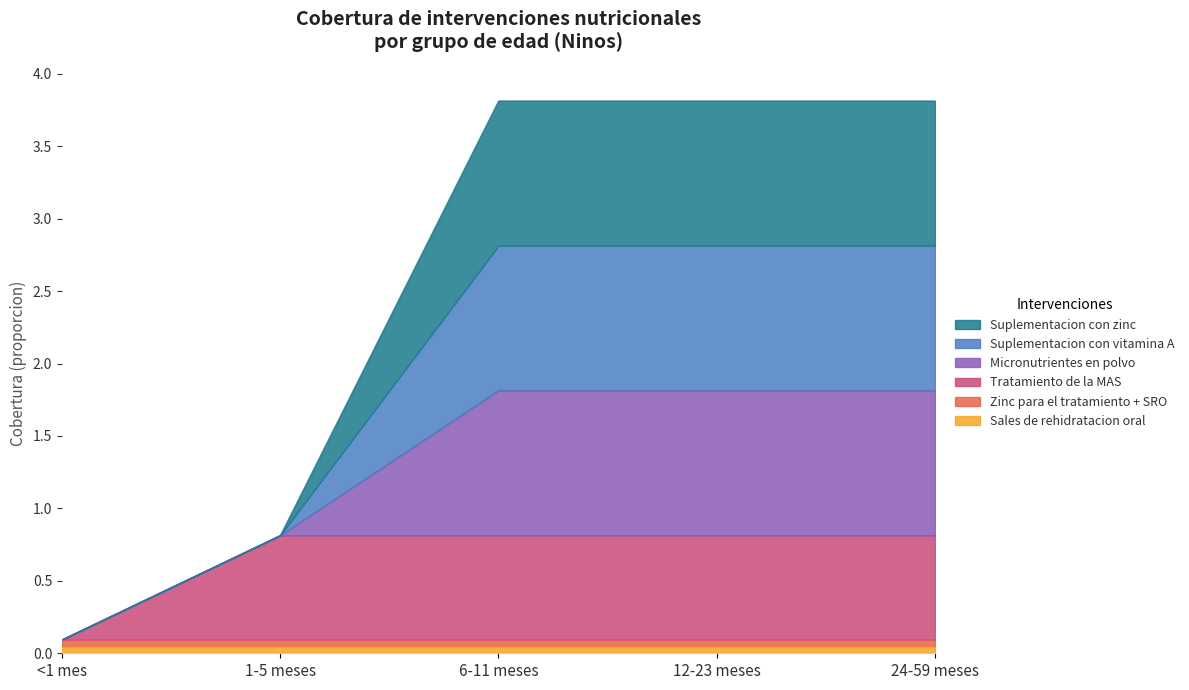

True or false: Micronutrientes en polvo has a value of 0.3 at 1-5 meses.

False